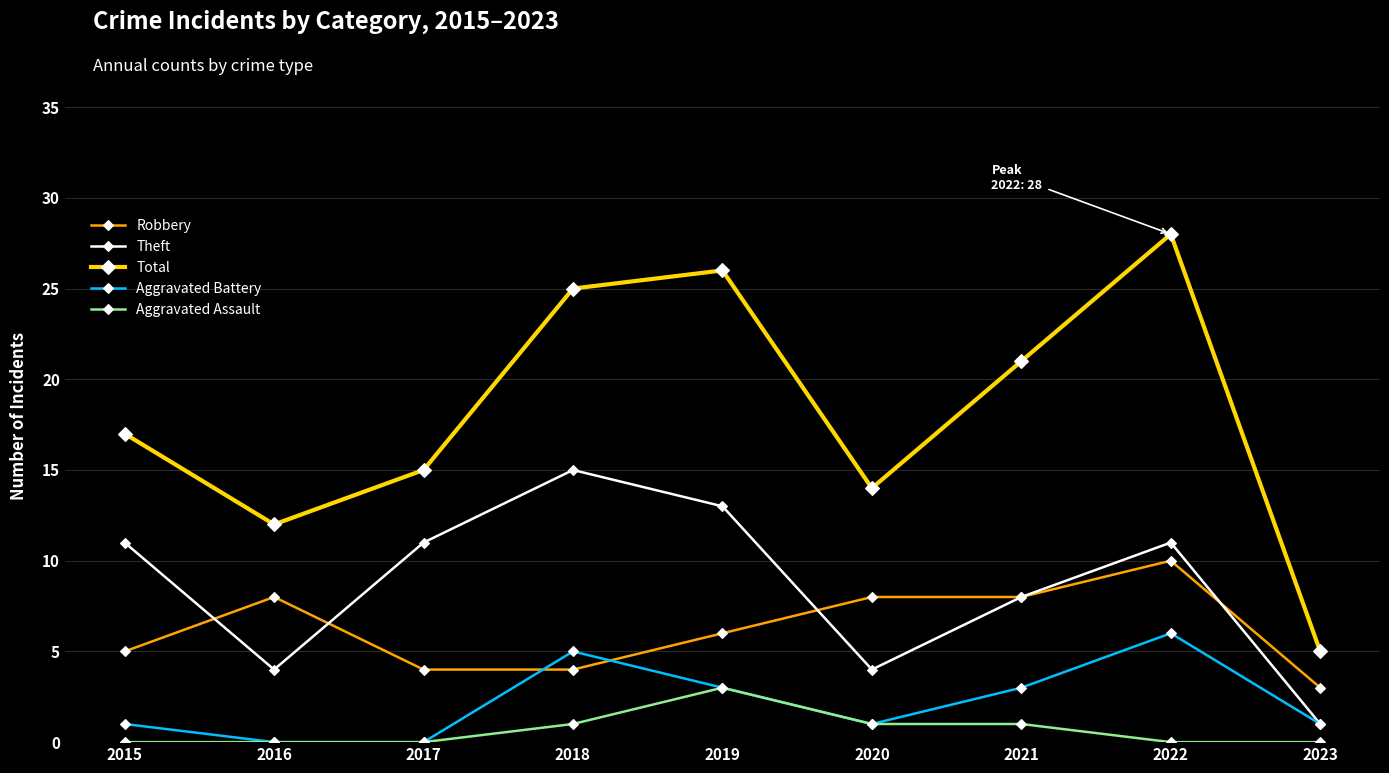

True or false: Total and Aggravated Battery cross at least once.

False